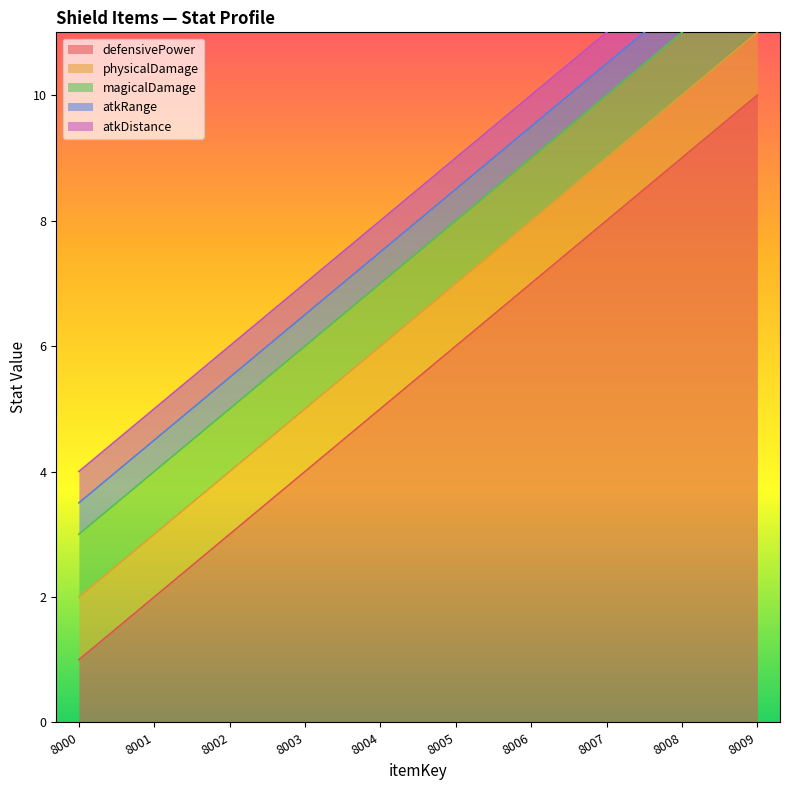

What is the maximum value for defensivePower?

10